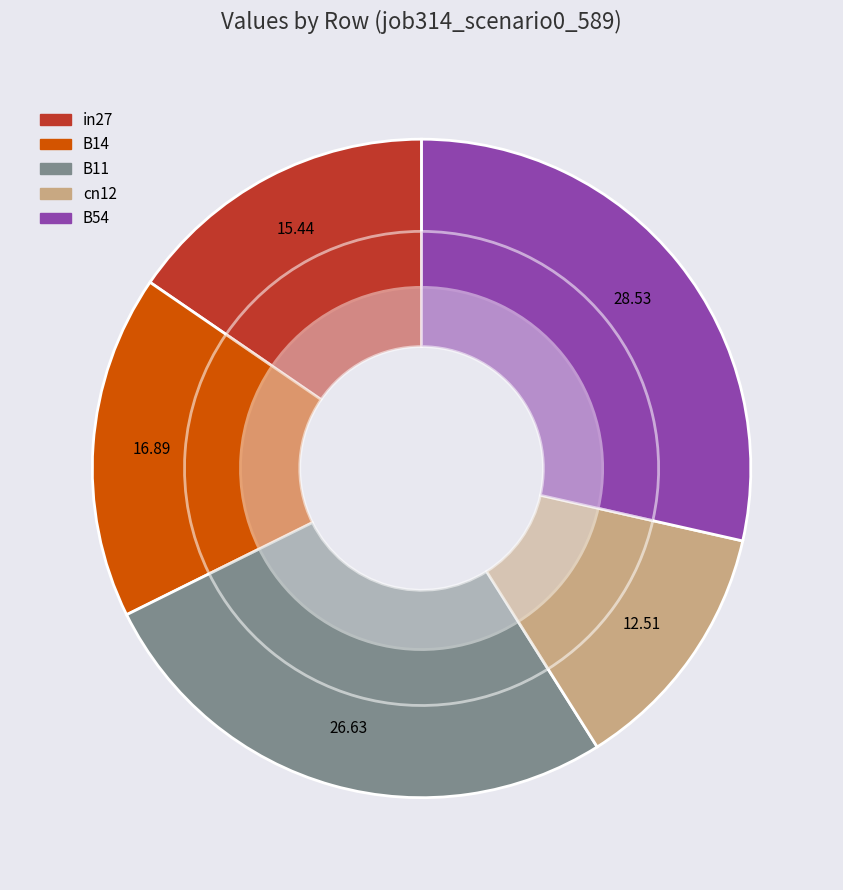

To the nearest percent, what portion does B54 represent?

29%